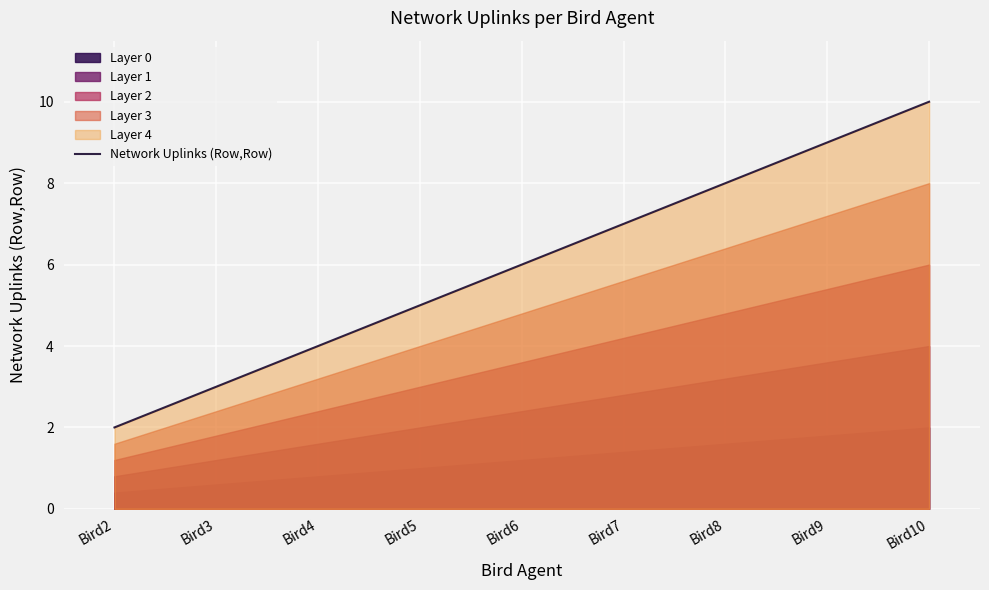

The value at Bird5 is 2. True or false?

False